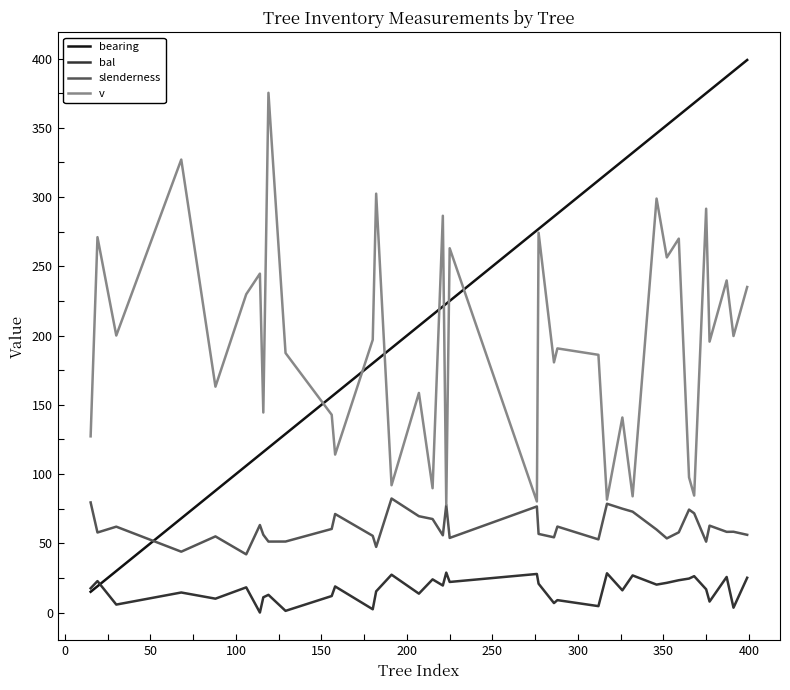

Which series has the largest range (max minus min)?

bearing